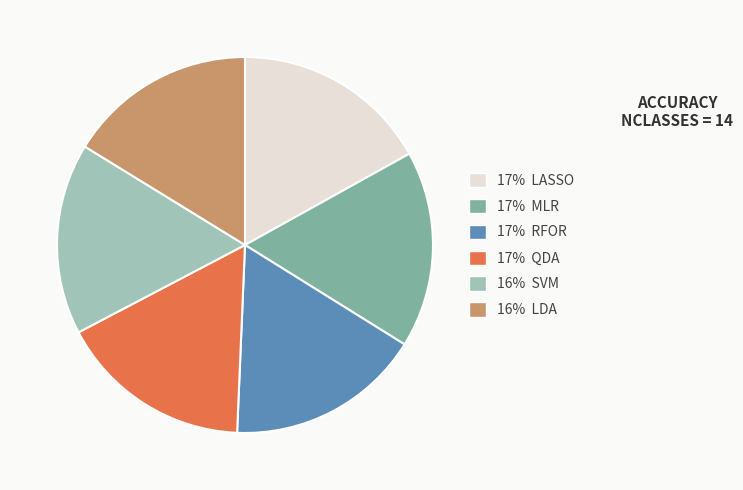

Is the sum of 16% SVM and 17% MLR greater than half?

No